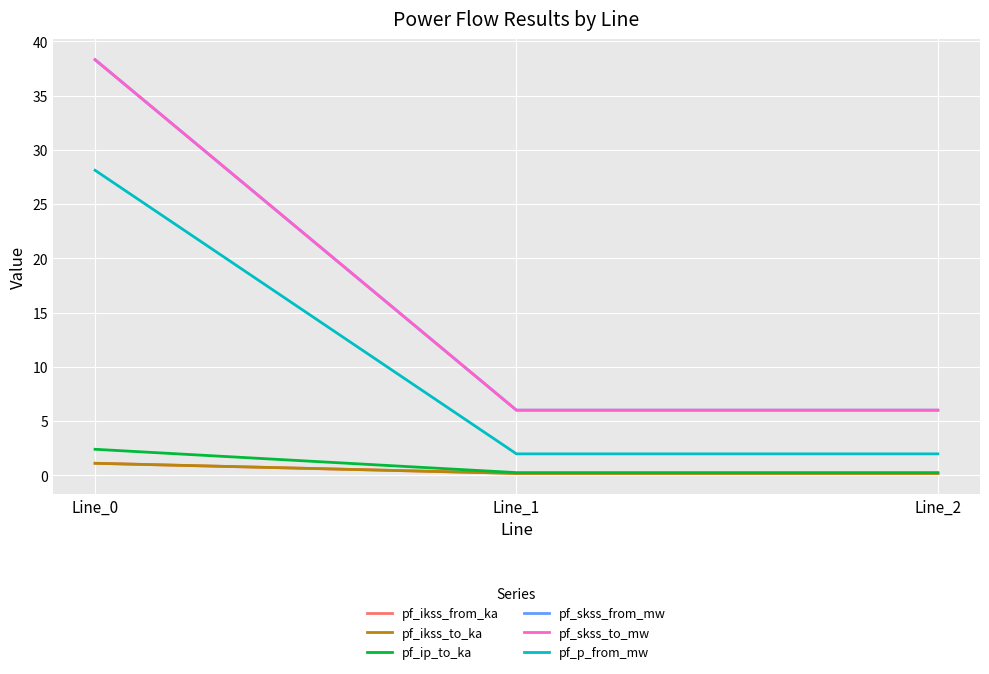

The value of pf_skss_to_mw at Line_2 is 6.0. True or false?

True